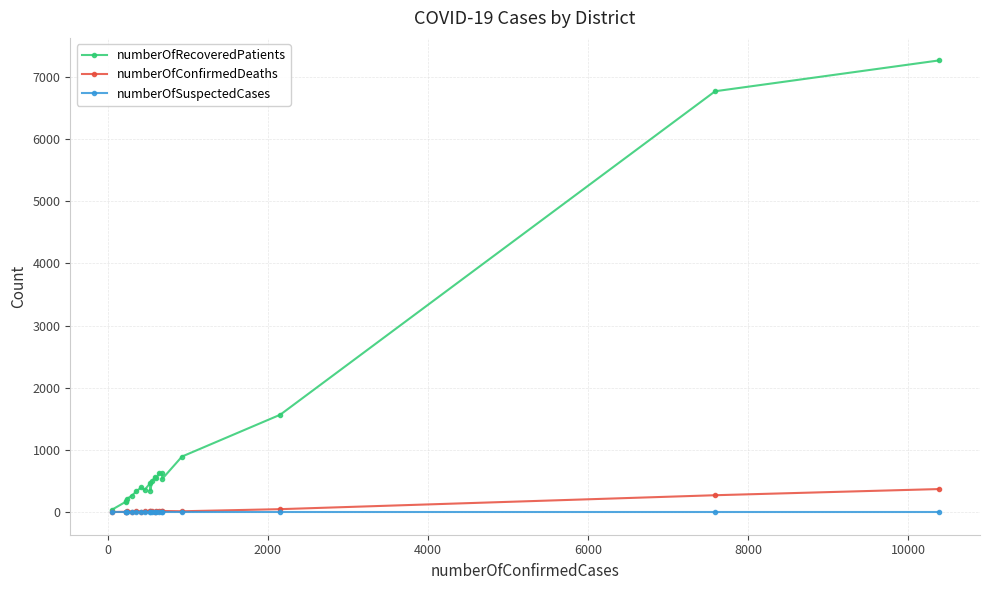

Which series has the widest spread of values?

numberOfRecoveredPatients